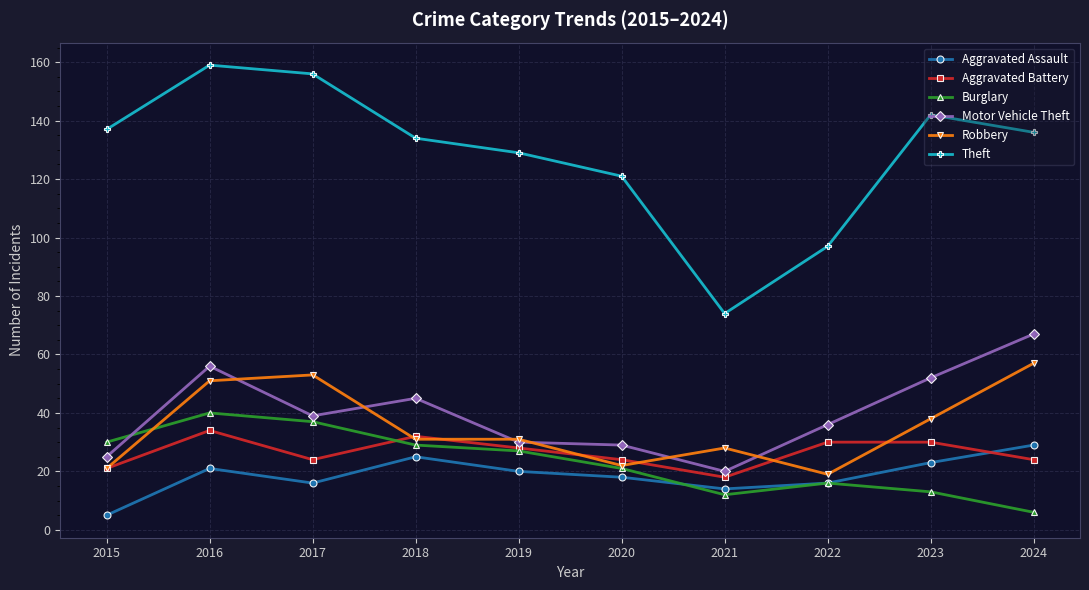

At which category does Aggravated Assault reach its first local valley?

2017